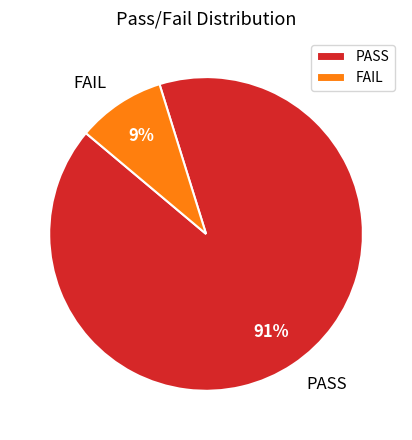

What is the largest slice in the pie chart?

PASS